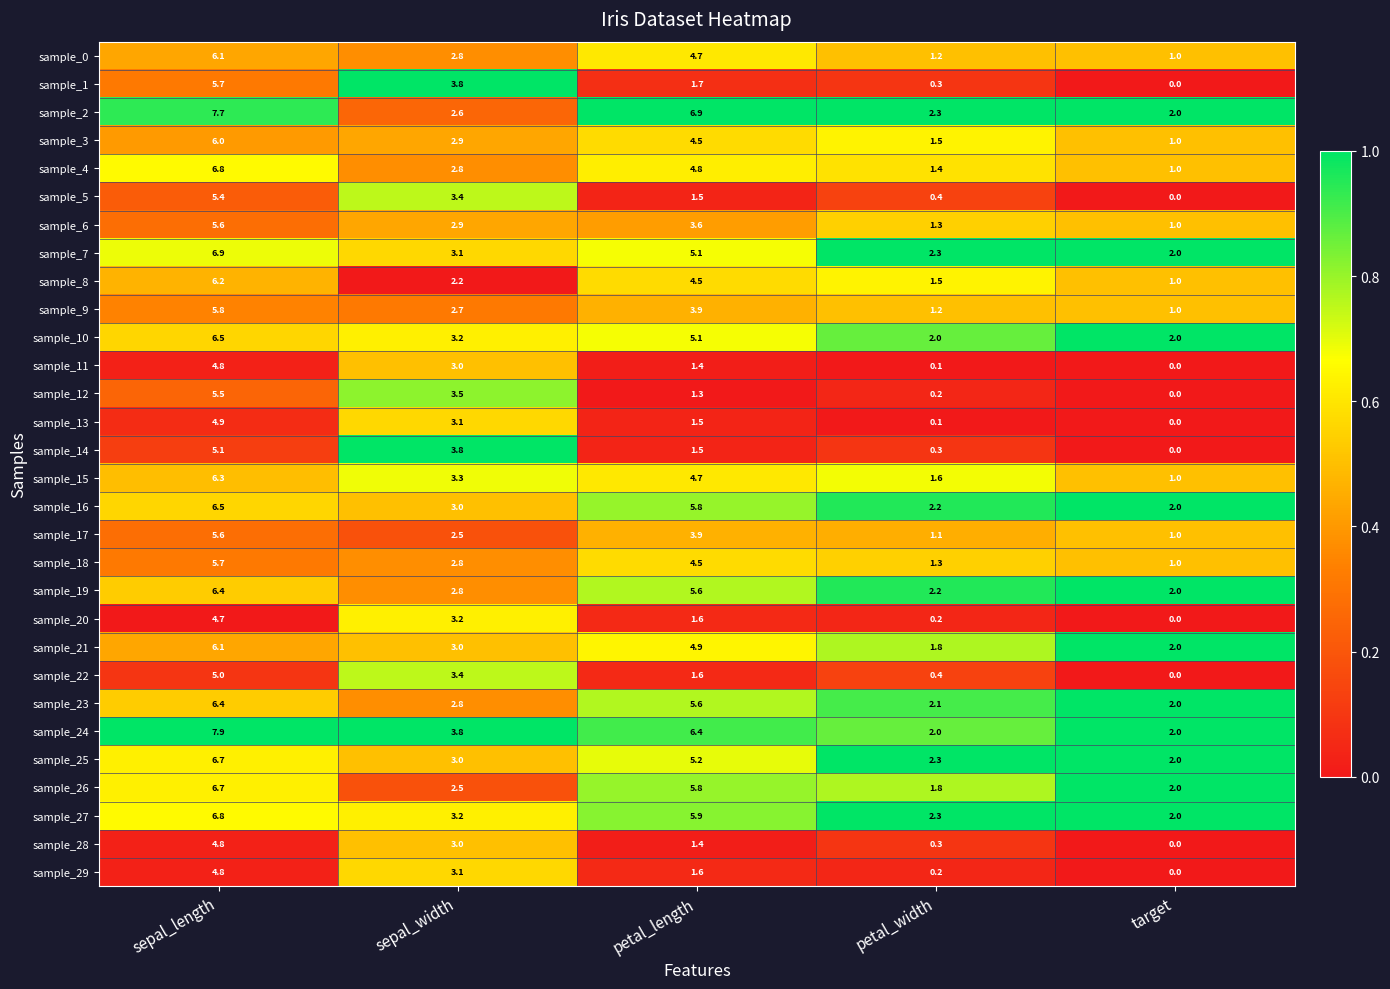

How many categories are shown in the chart?

5